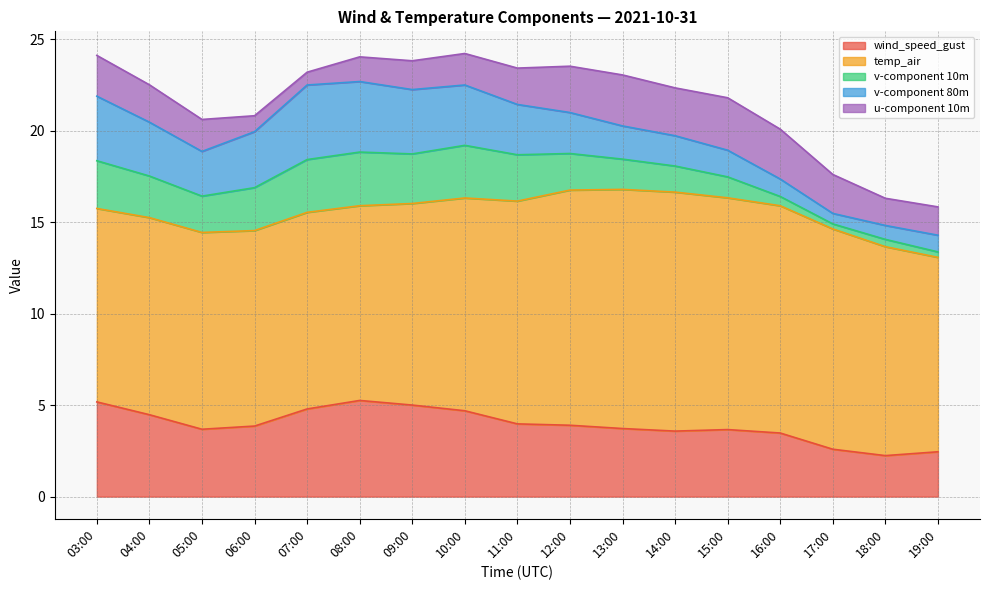

At which category does v-component 80m reach its first local peak?

07:00